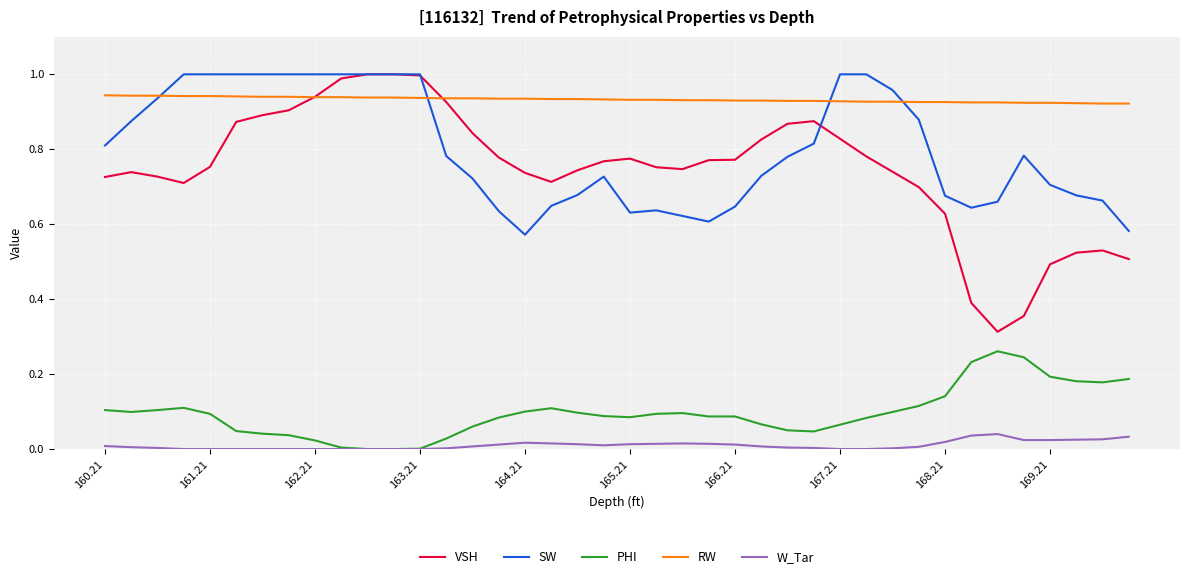

True or false: W_Tar and SW intersect in this chart.

False